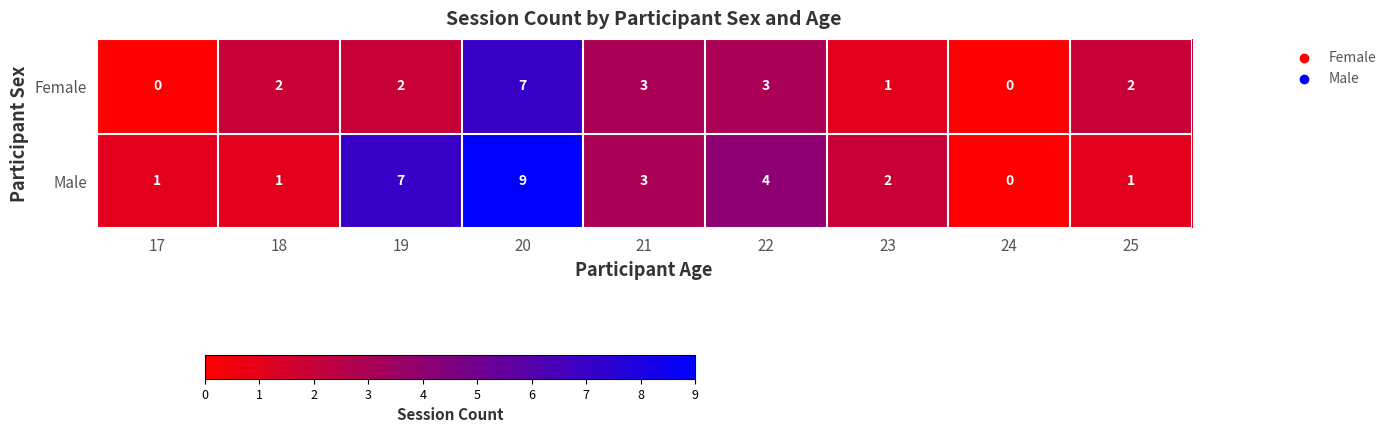

Rank the series by their maximum value, from highest to lowest.

Male, Female